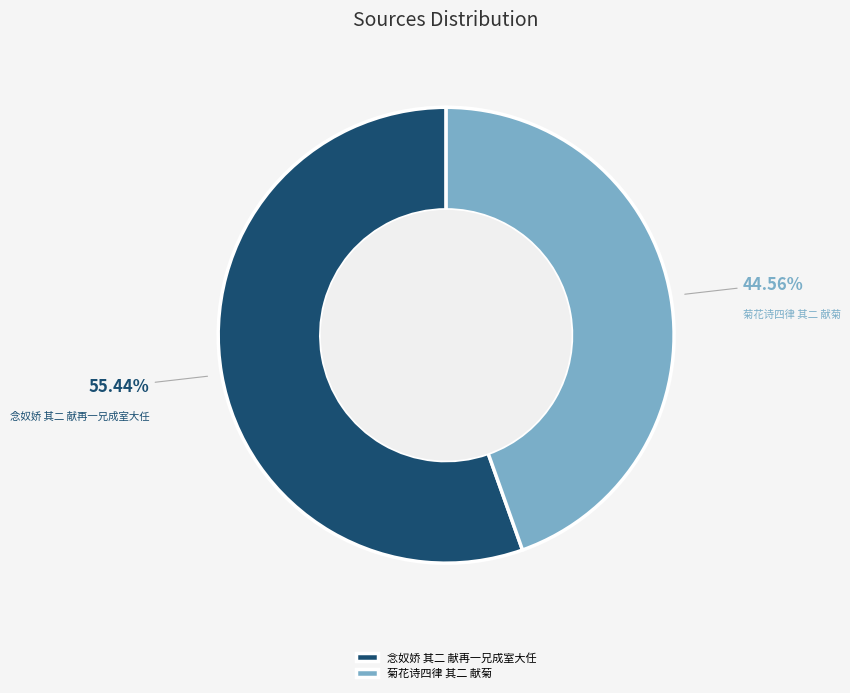

Which category has the smallest portion of the pie?

菊花诗四律 其二 献菊